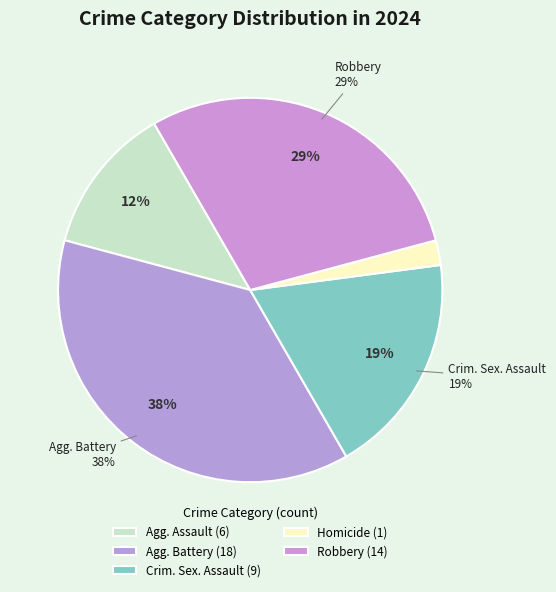

Rank the categories by value from highest to lowest.

Aggravated Battery, Robbery, Criminal Sexual Assault, Aggravated Assault, Homicide